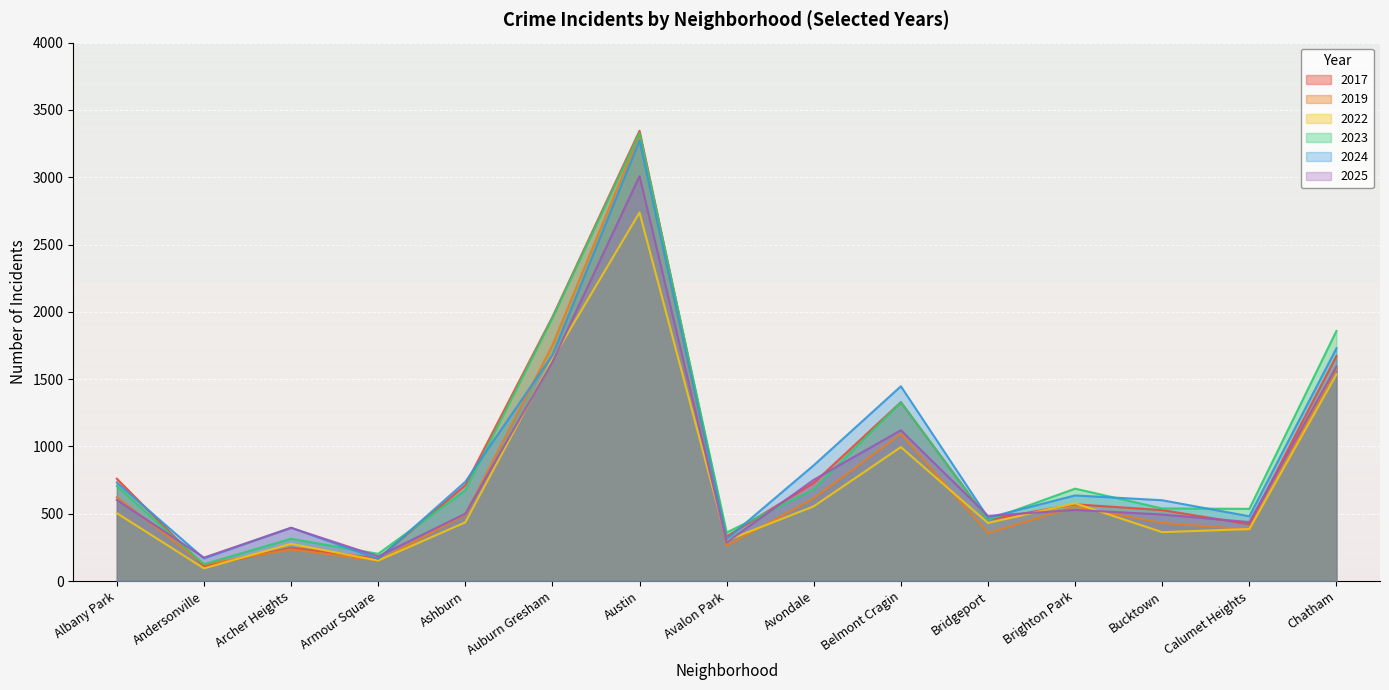

Does the chart display data point markers on the line(s)?

No